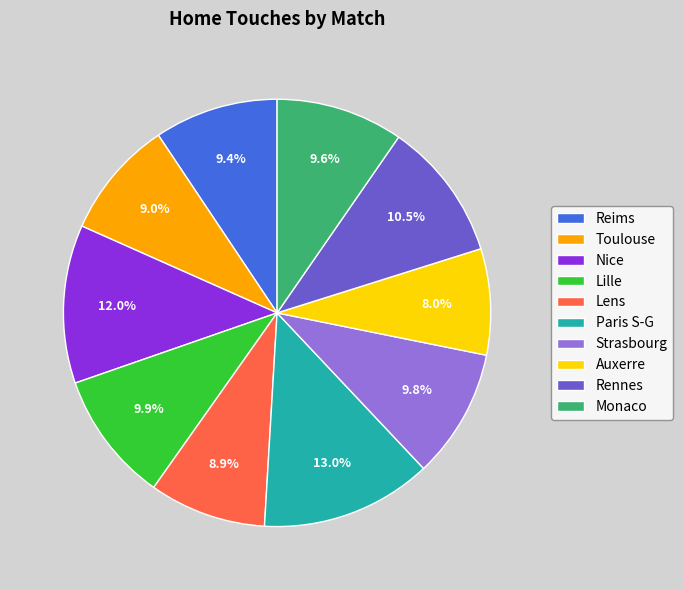

Count the number of slices in the pie.

10